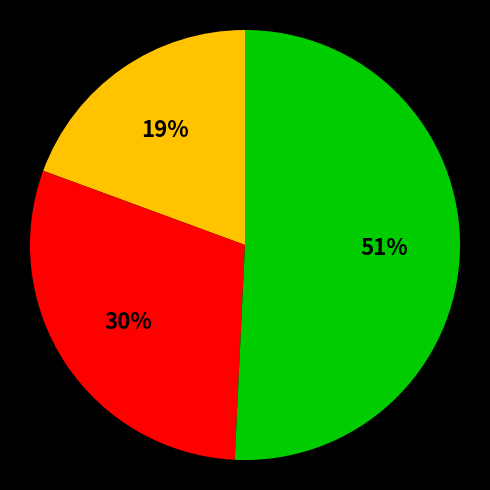

To the nearest percent, what is the average slice percentage?

33%